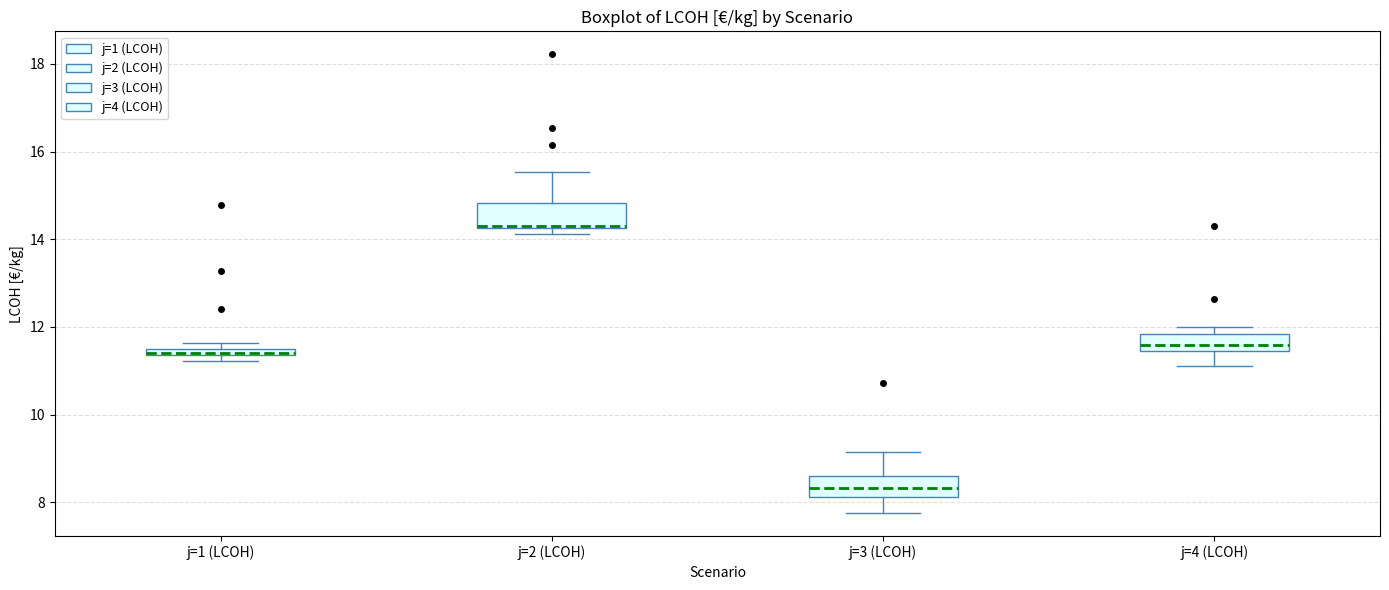

Where is the lower edge of the box for j=1 (LCOH) on the y-axis? The values are not printed on the chart, so give them approximately, as read against the axis.

11.4